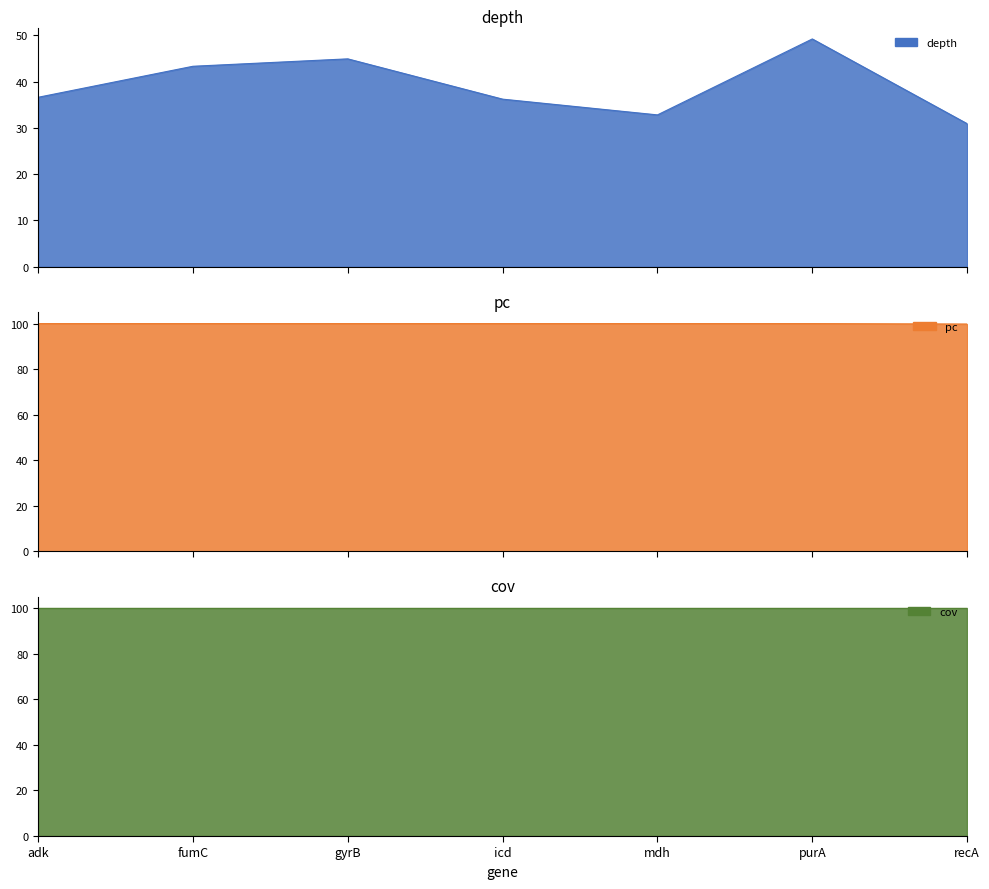

In depth, how many points are lower than both neighbors (excluding endpoints)?

1